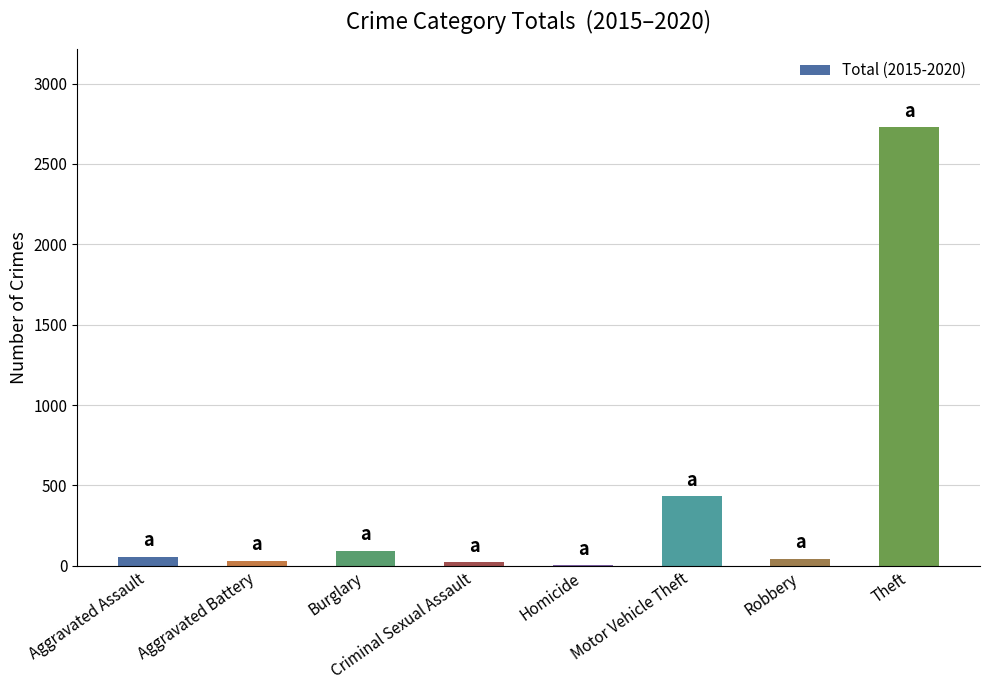

Are the bars grouped side by side (vs. stacked)?

No